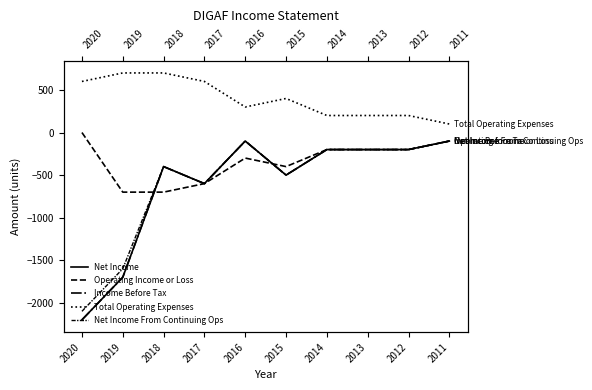

True or false: Total Operating Expenses has more than 2 points higher than both neighbors.

False